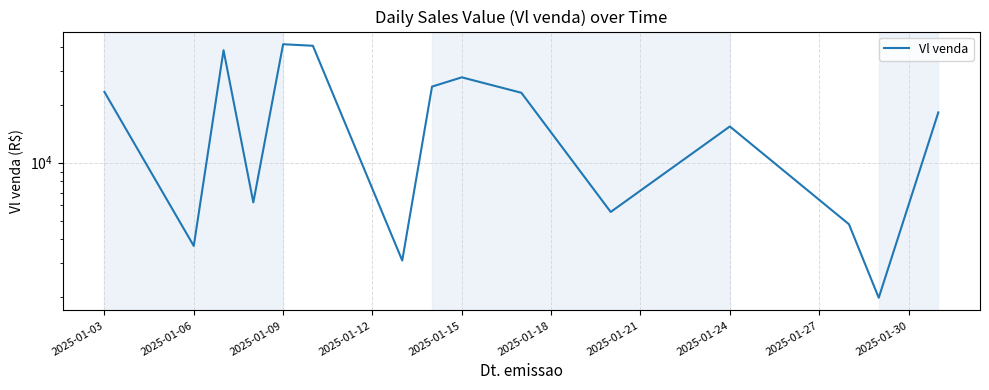

What is the minimum value shown in the chart?

1990.0